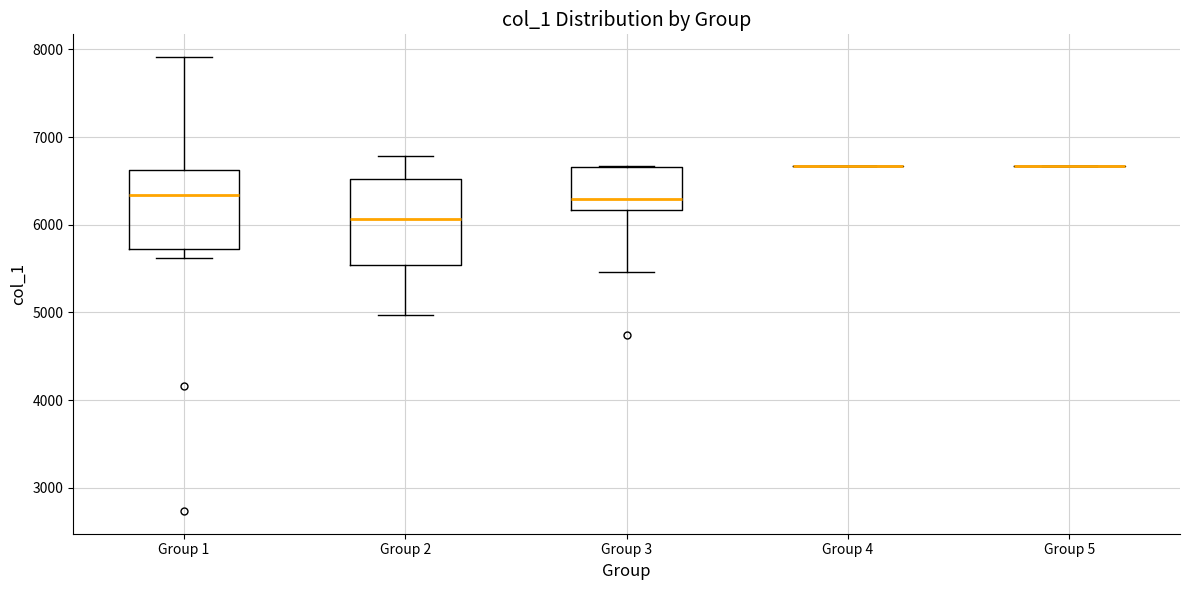

Where is the upper edge of the box for Group 1 on the y-axis? The values are not printed on the chart, so give them approximately, as read against the axis.

6600